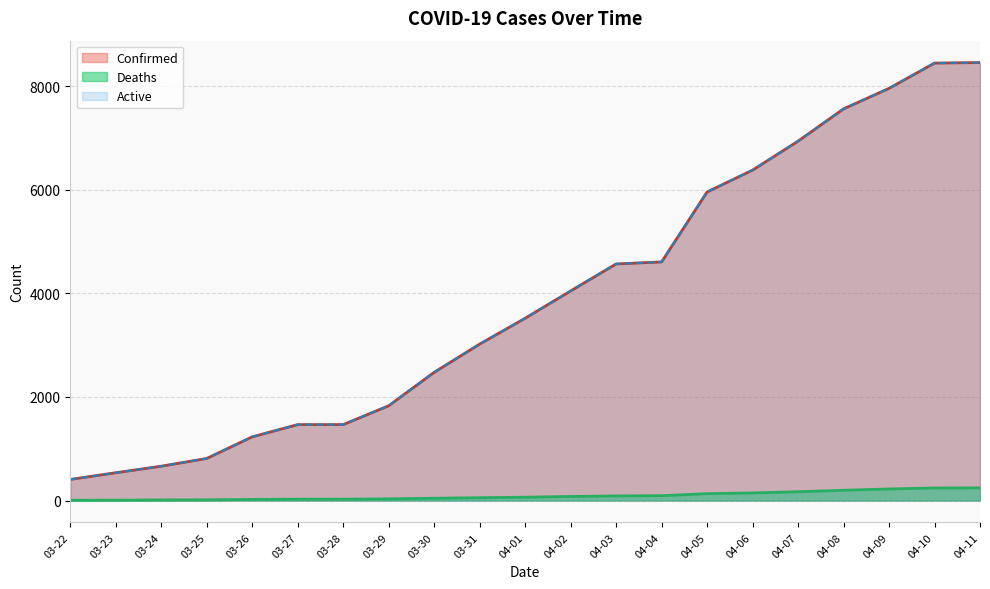

What is the sum of all Confirmed values?

82310